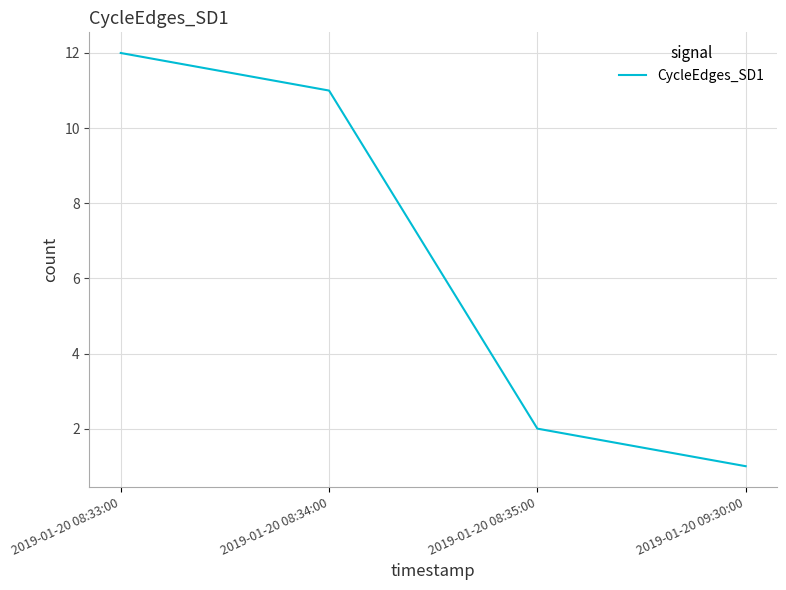

Which category has the highest value across all series?

2019-01-20 08:33:00